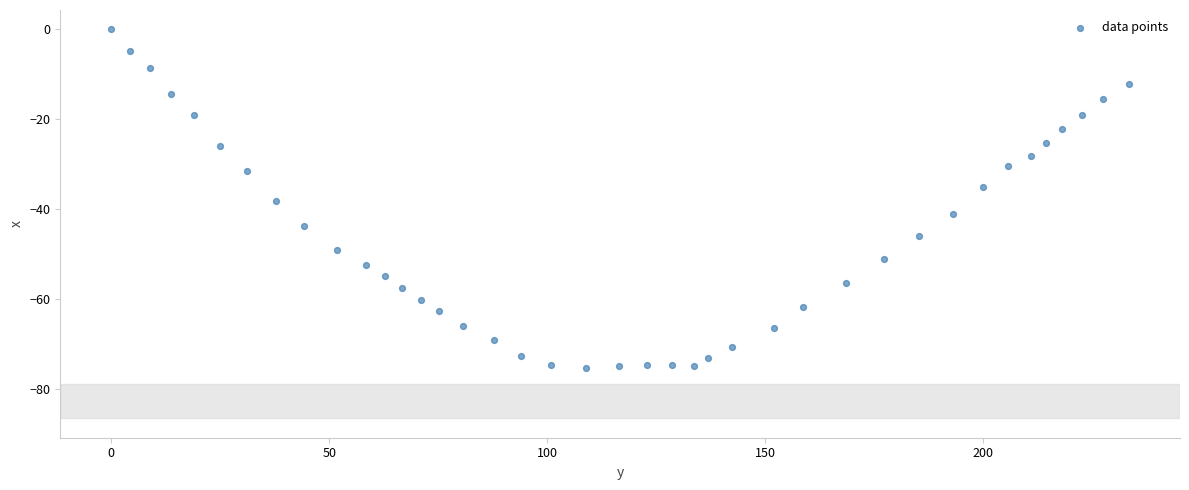

What is the range of X values (max minus min)?

233.5